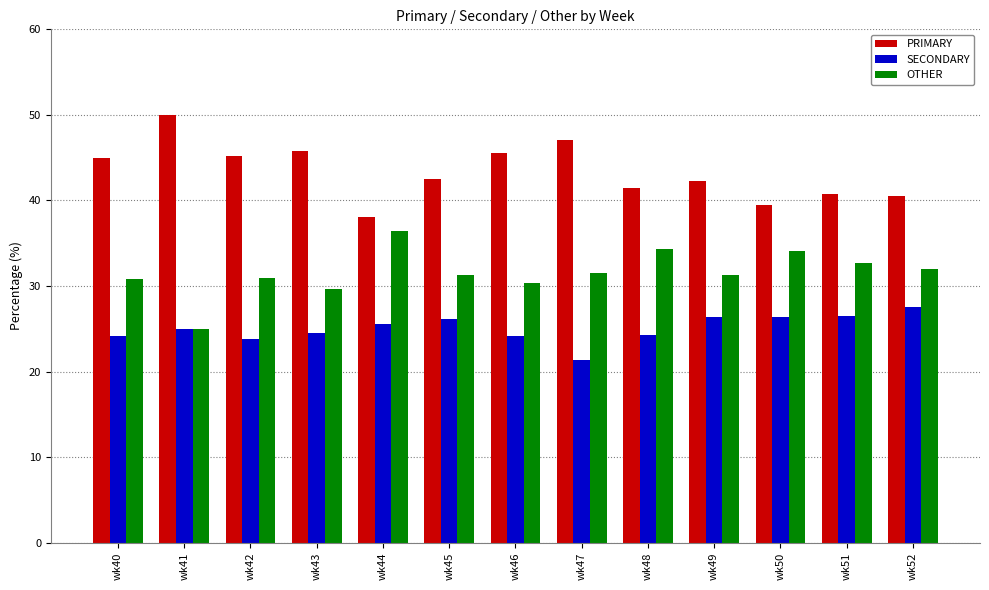

At which label does PRIMARY reach its peak?

wk41